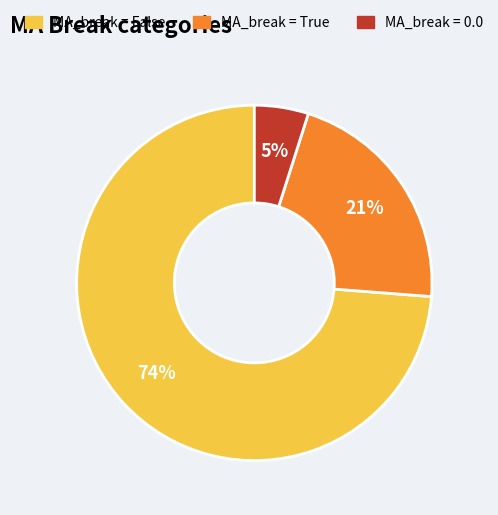

Is there a majority slice in this chart?

Yes